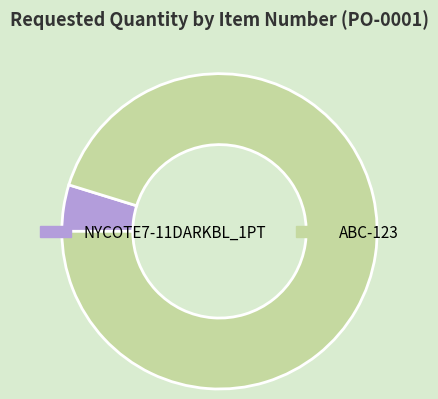

Approximately how many times larger is the value at NYCOTE7-11DARKBL_1PT compared to ABC-123?

0.1